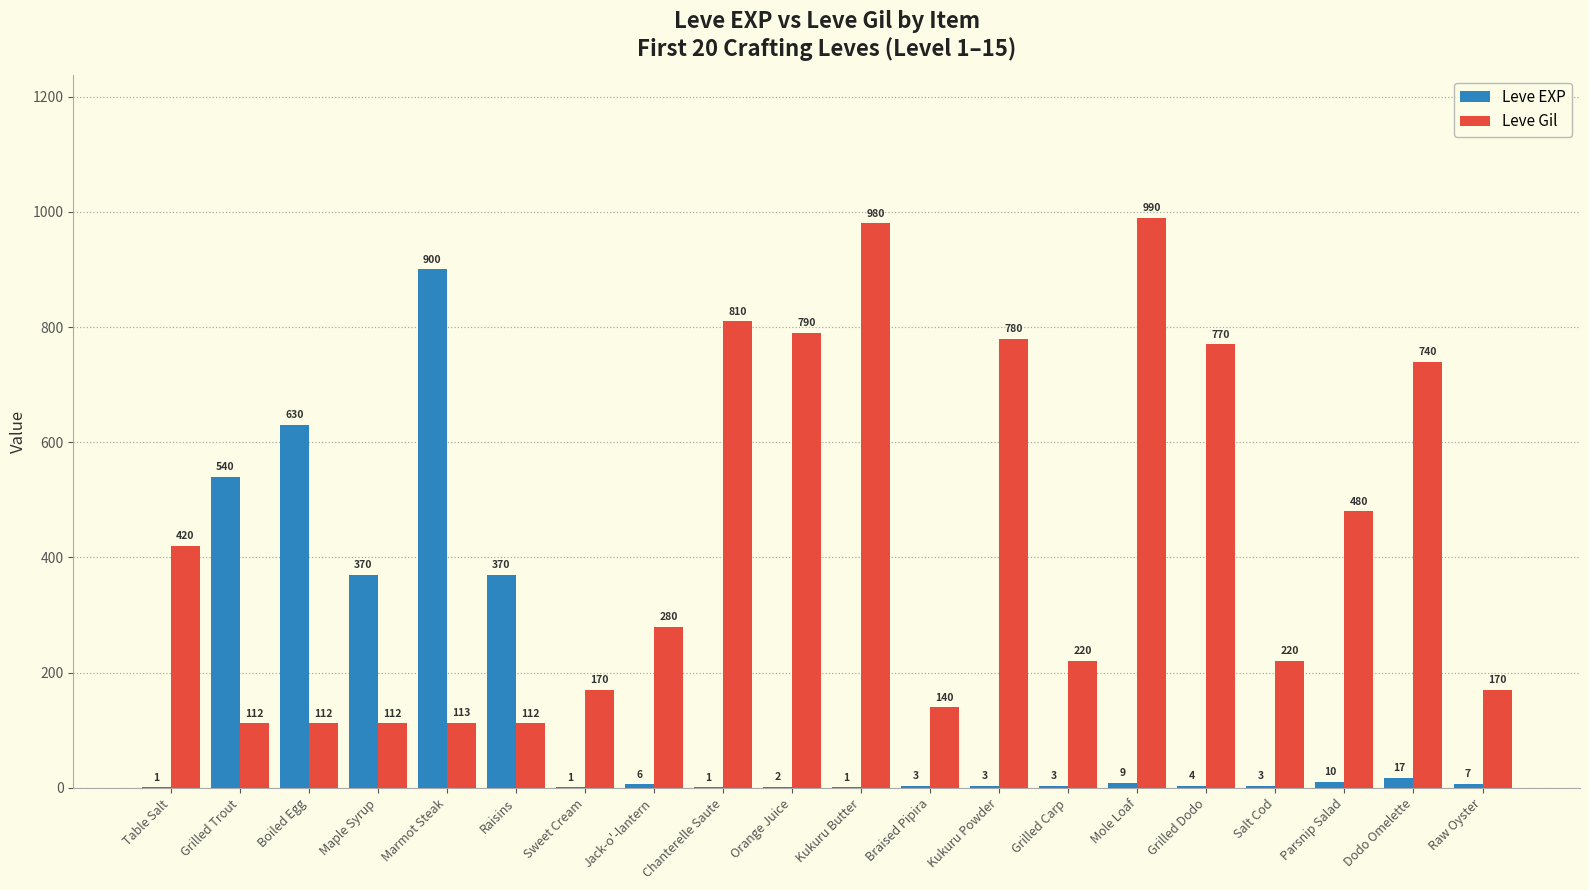

Which category has the highest value across all series?

Mole Loaf